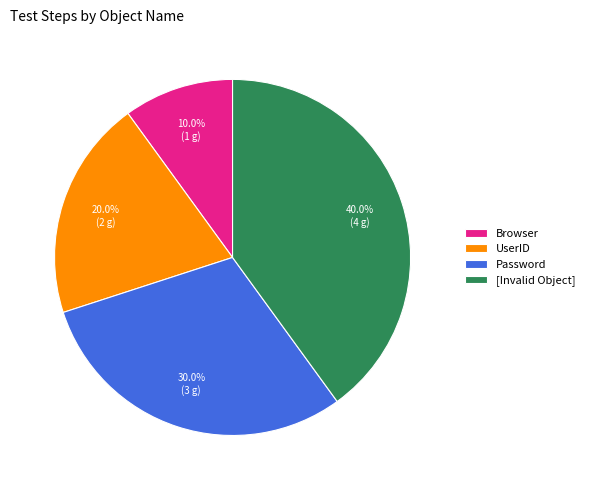

True or false: Password accounts for 30% of the total.

True